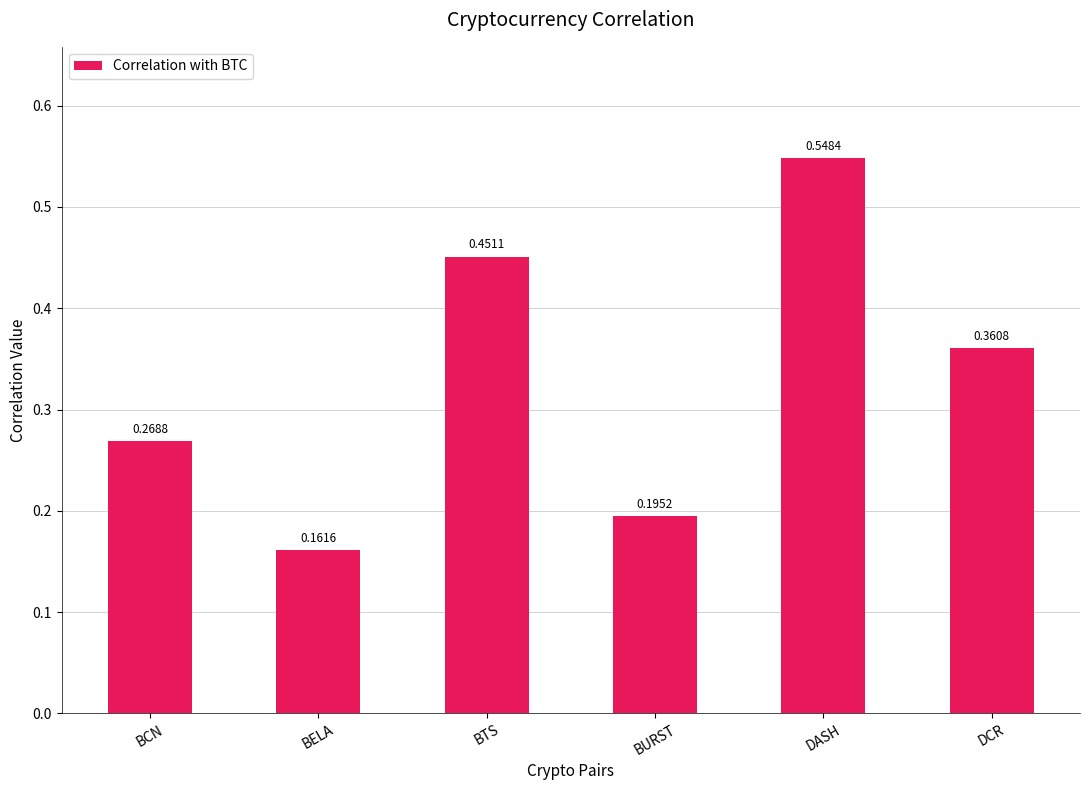

How many bars are there in total?

6